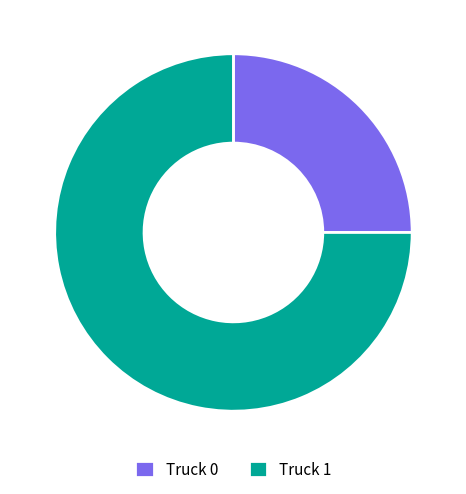

Which category has the smallest portion of the pie?

Truck 0